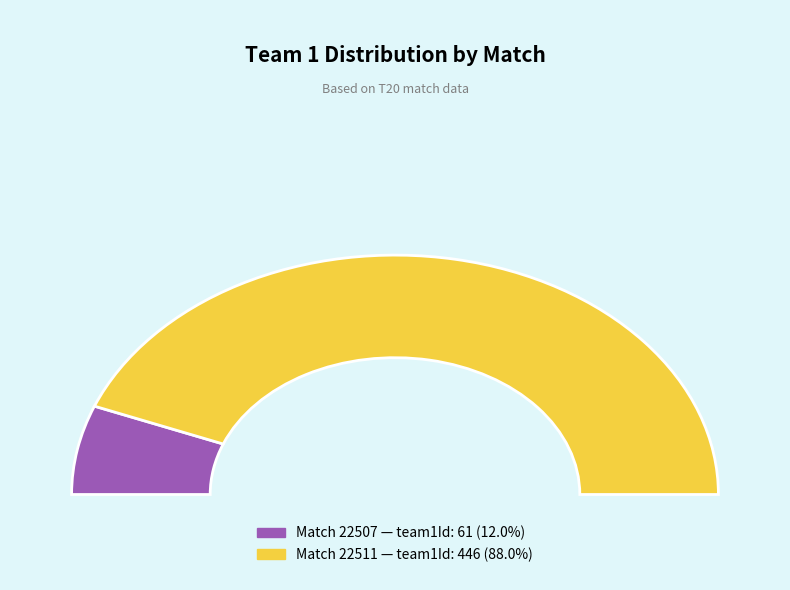

Which category has the biggest portion of the pie?

22511